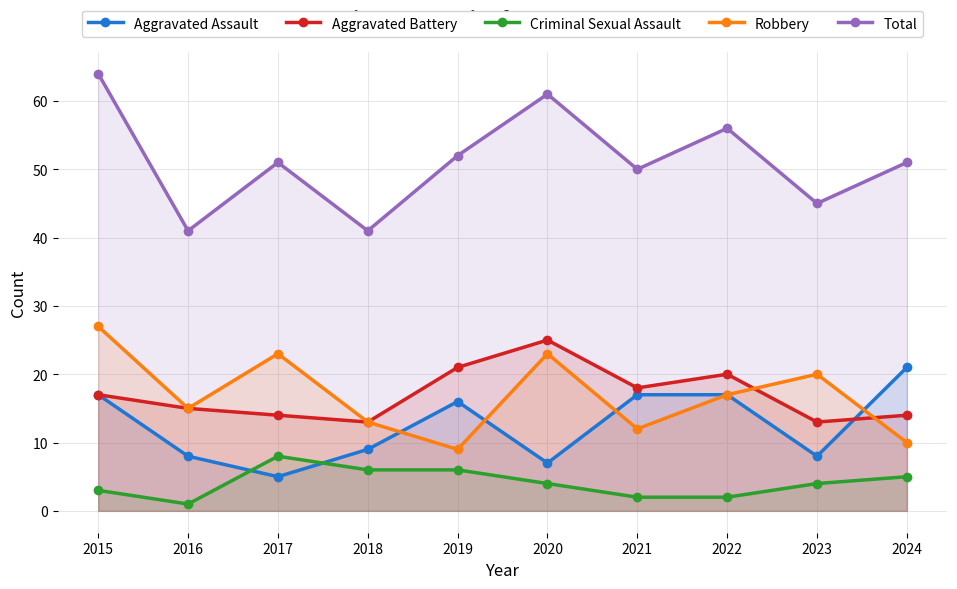

Does the chart display data point markers on the line(s)?

Yes